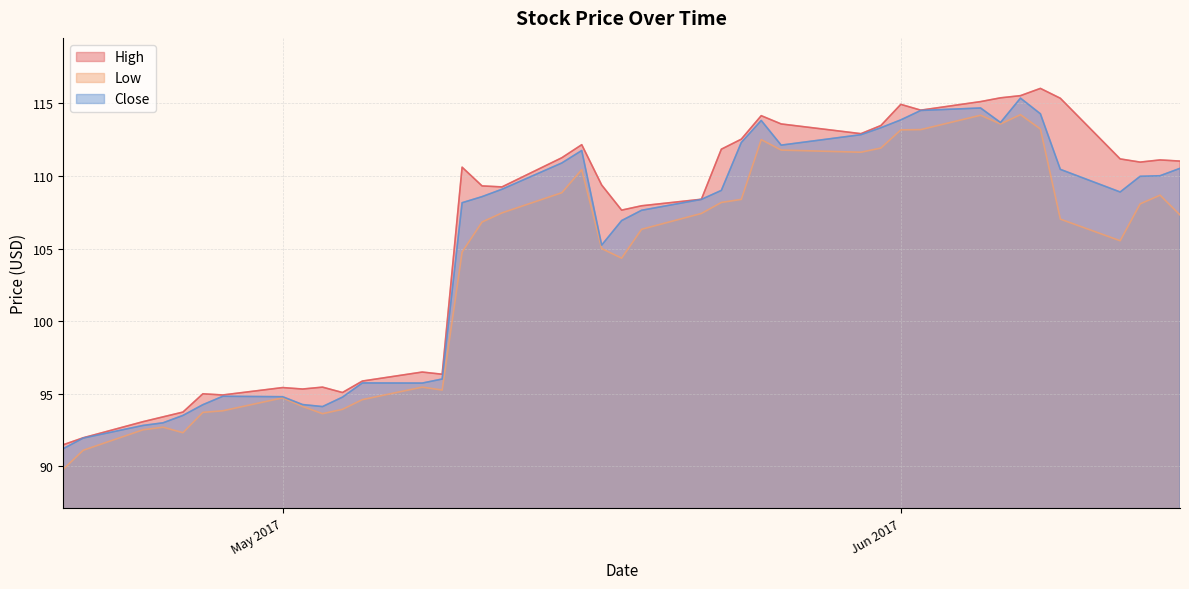

True or false: High and Close cross at least once.

False